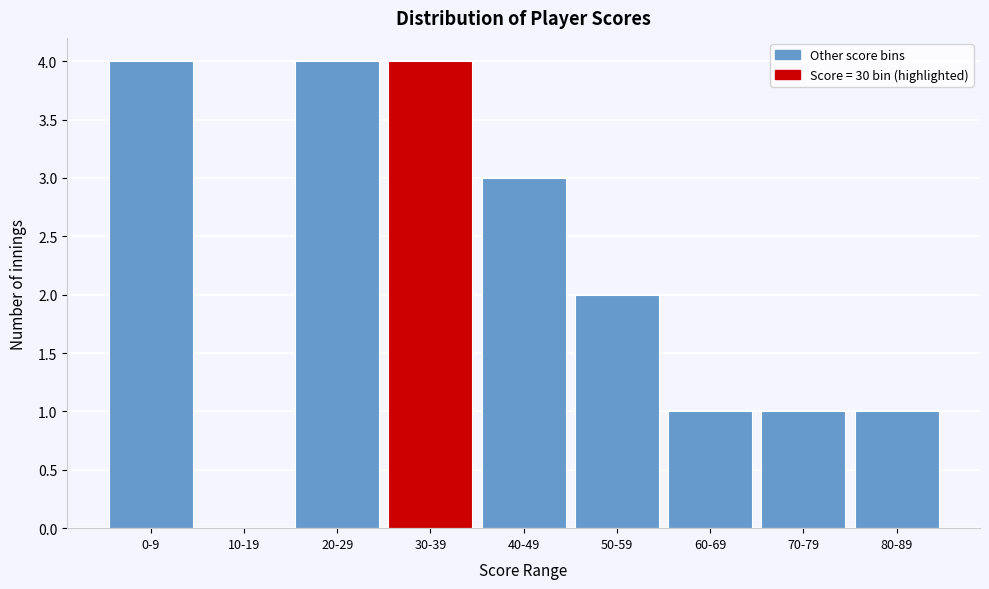

Reading left to right, list all the values displayed in this chart.

0-9=4	10-19=0	20-29=4	30-39=4	40-49=3	50-59=2	60-69=1	70-79=1	80-89=1